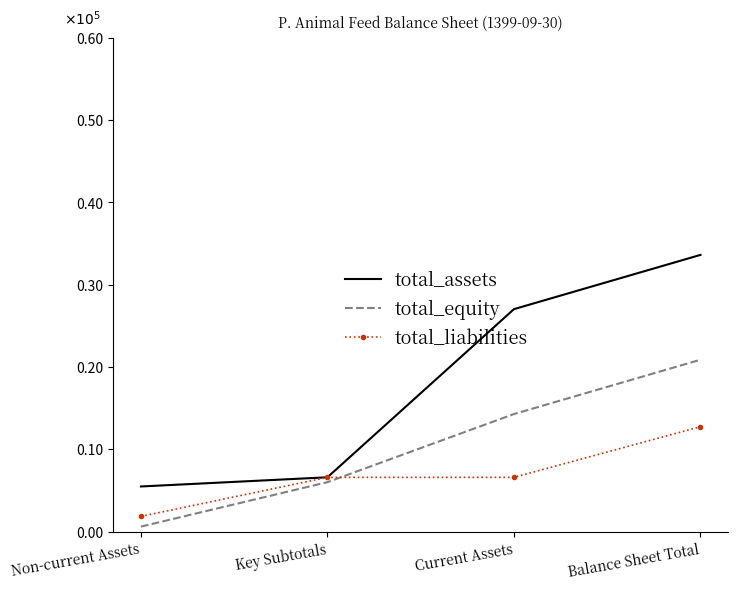

What are all the series names shown in the legend?

total_assets, total_equity, total_liabilities